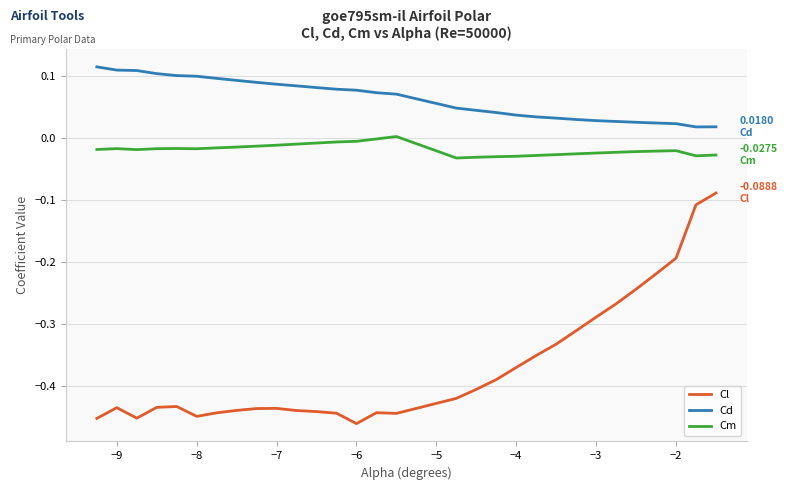

Which series has the largest total across all categories?

Cd